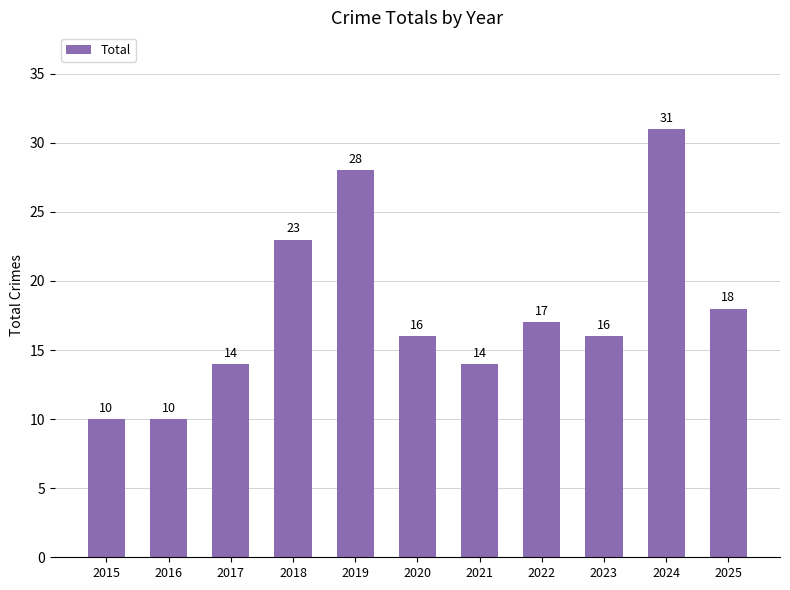

What is the ratio of the value at 2021 to the value at 2020?

0.9